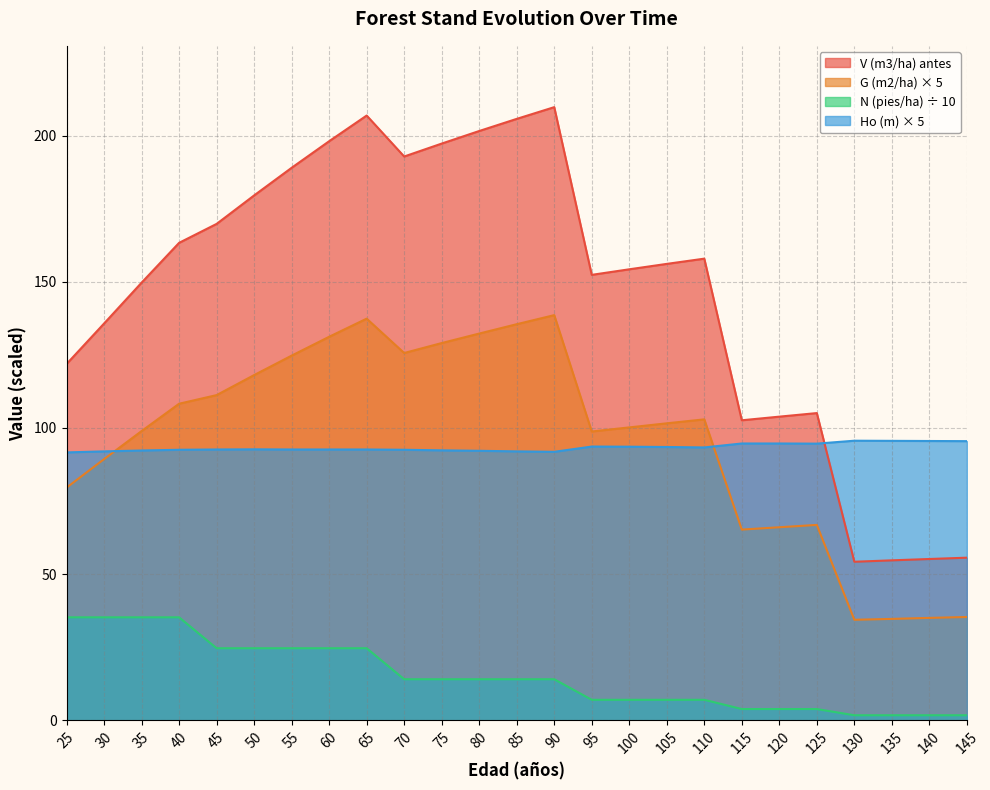

Which has a higher value, 90 or 125?

90